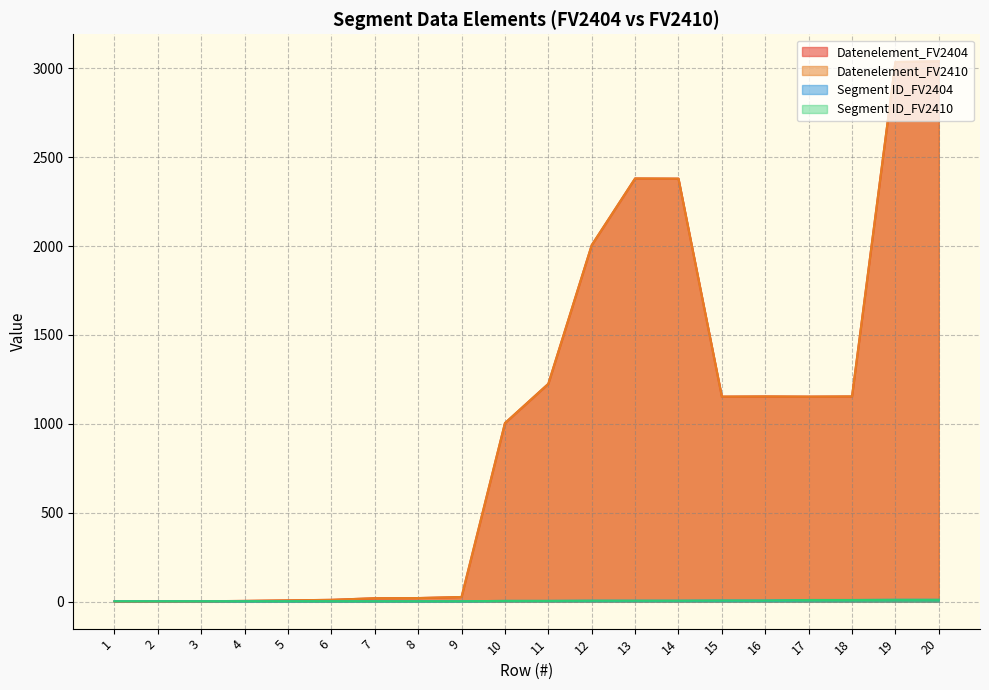

What is the average value of the Datenelement_FV2404 series?

988